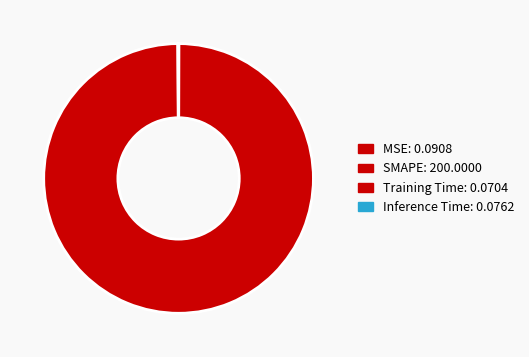

Does any single category account for the majority?

Yes